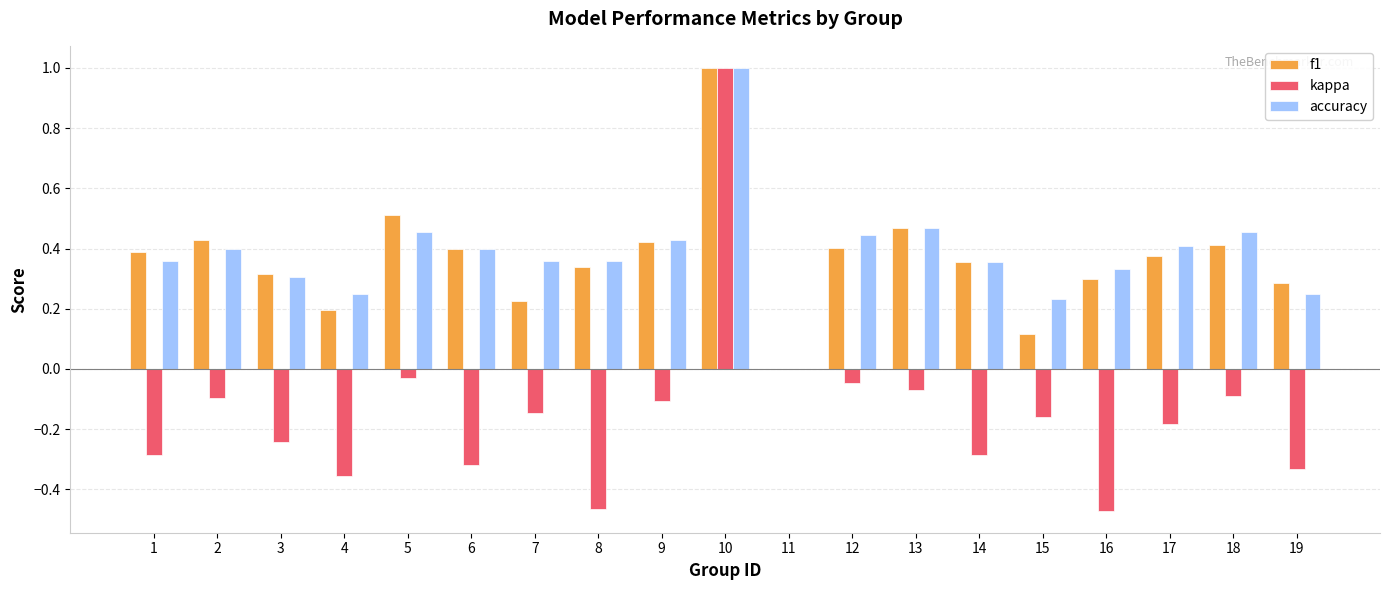

Is the value of kappa at 17 greater than the value of f1 at 11?

No